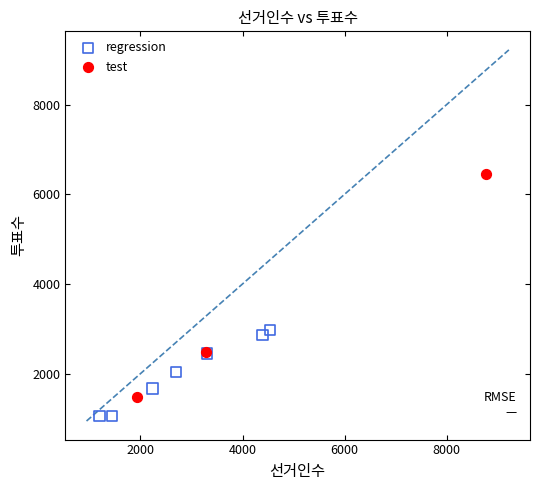

Which series contains the lowest Y value?

regression